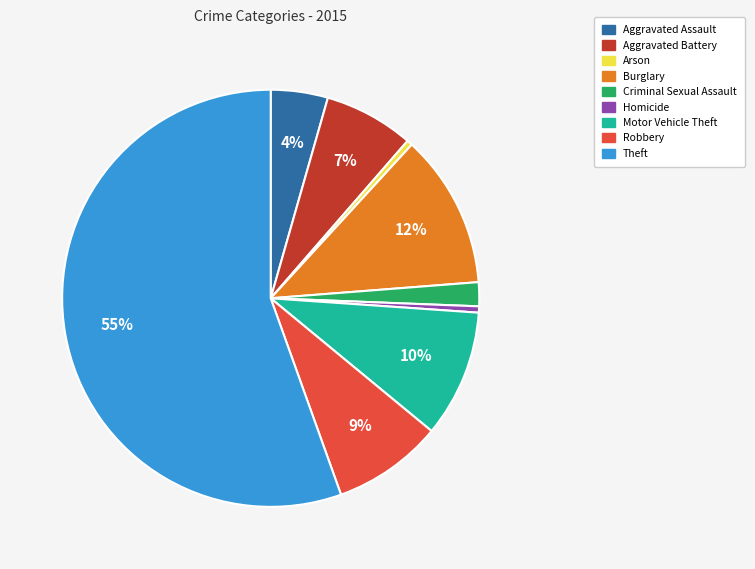

Count the number of slices in the pie.

9